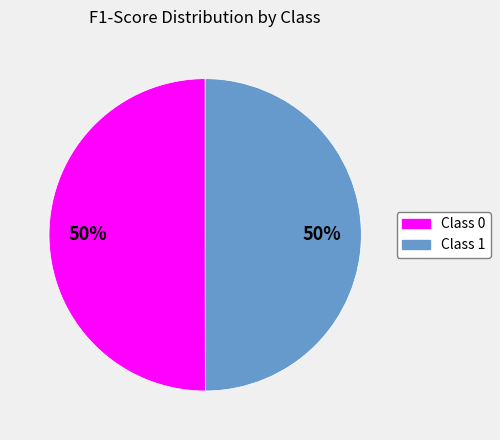

To the nearest percent, what is the average slice percentage?

50%